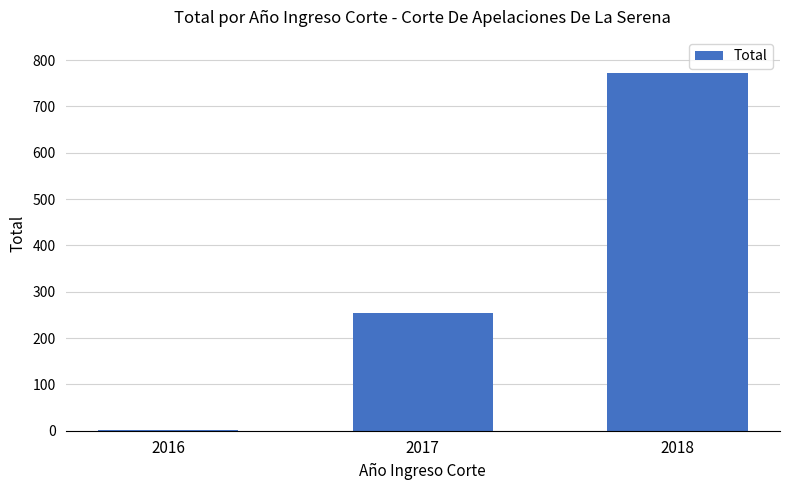

Where is the data nearest to the value 386?

2017